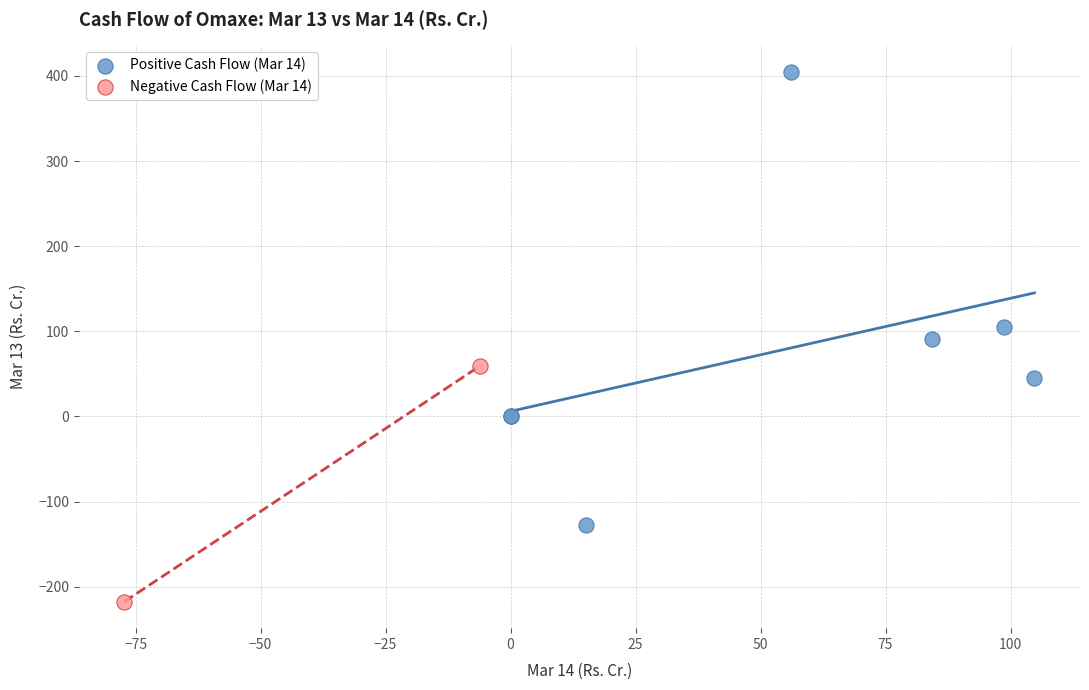

What are all the series names shown in the legend?

Positive Cash Flow (Mar 14), Negative Cash Flow (Mar 14)